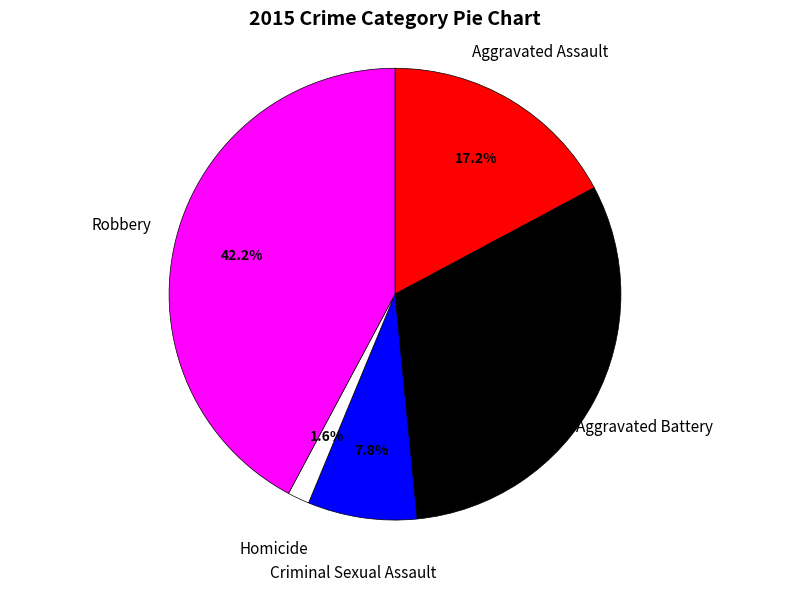

Is there a majority slice in this chart?

No